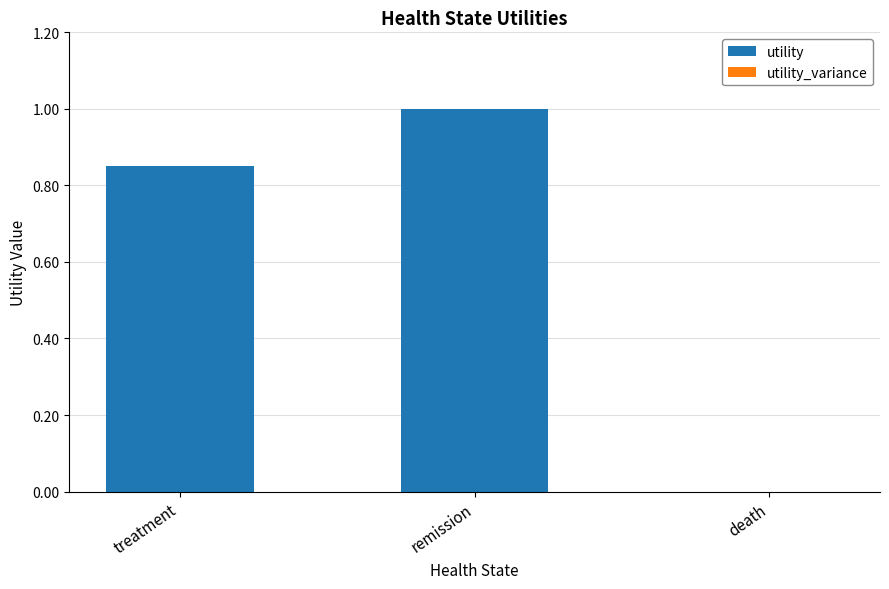

What is the sum of all values?

1.9